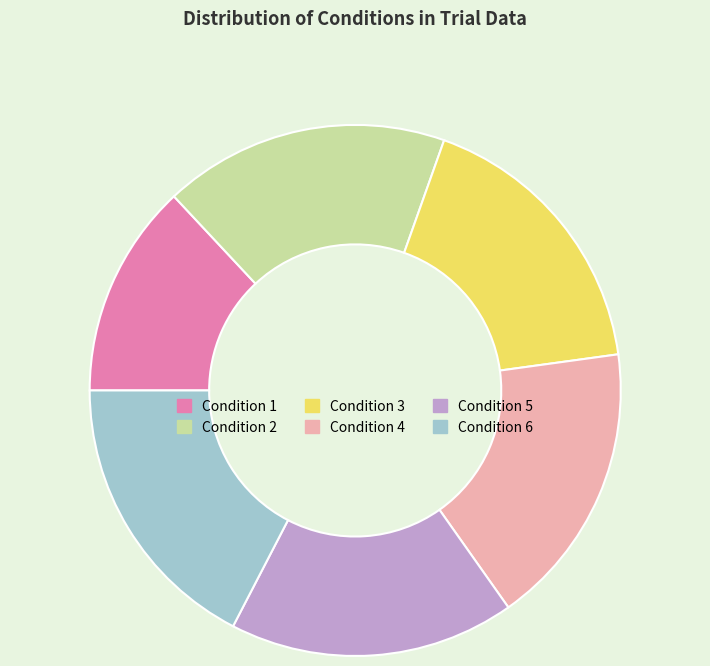

Combined, do Condition 5 and Condition 3 account for over 50%?

No